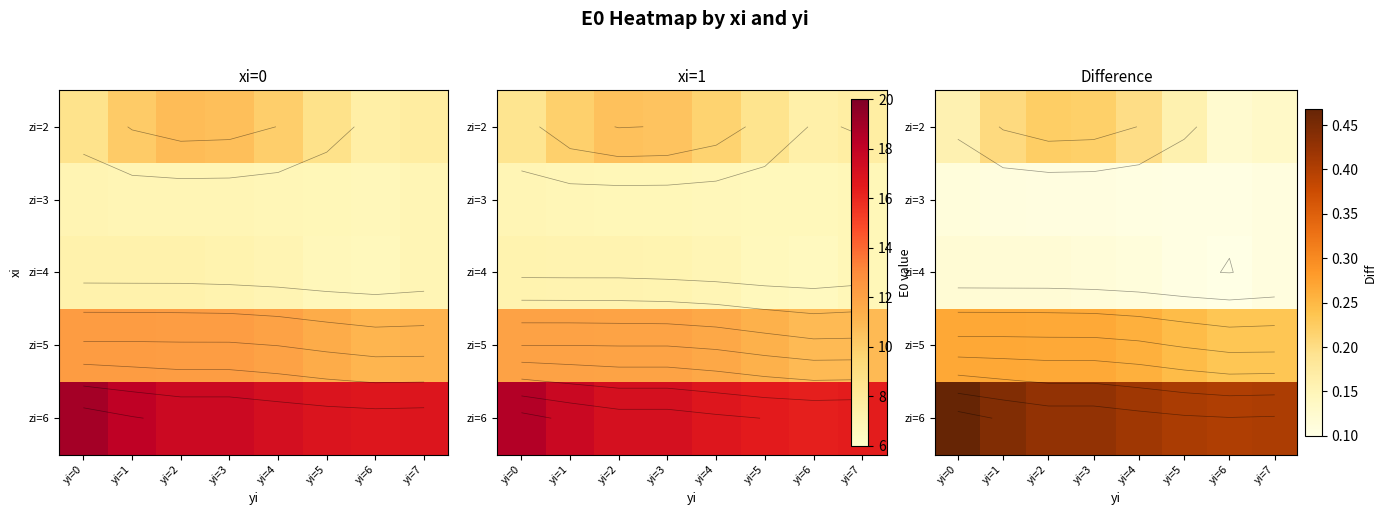

How many categories are shown in the chart?

8